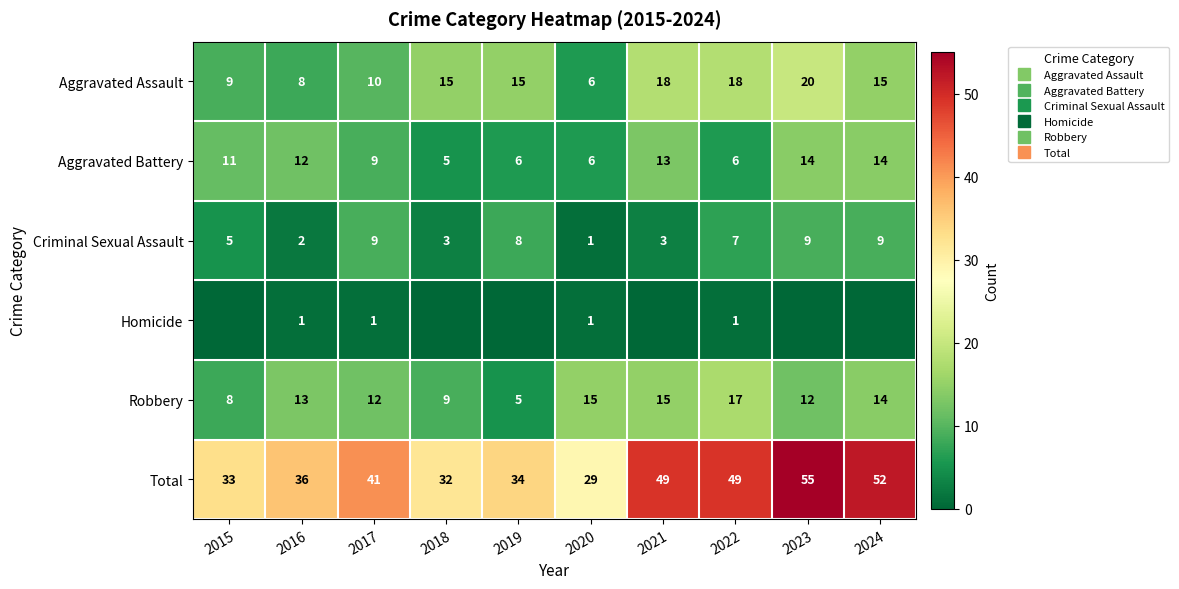

What is the maximum value for Robbery?

17